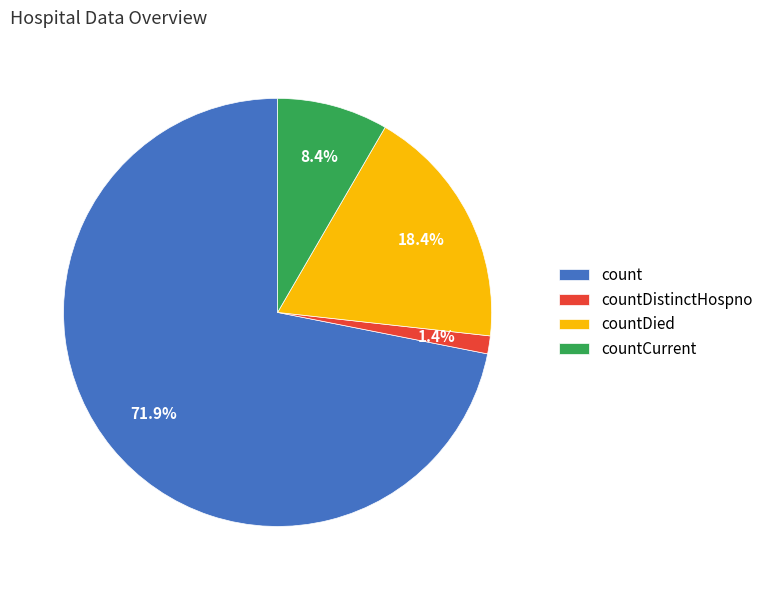

Between countCurrent and count, which is larger?

count